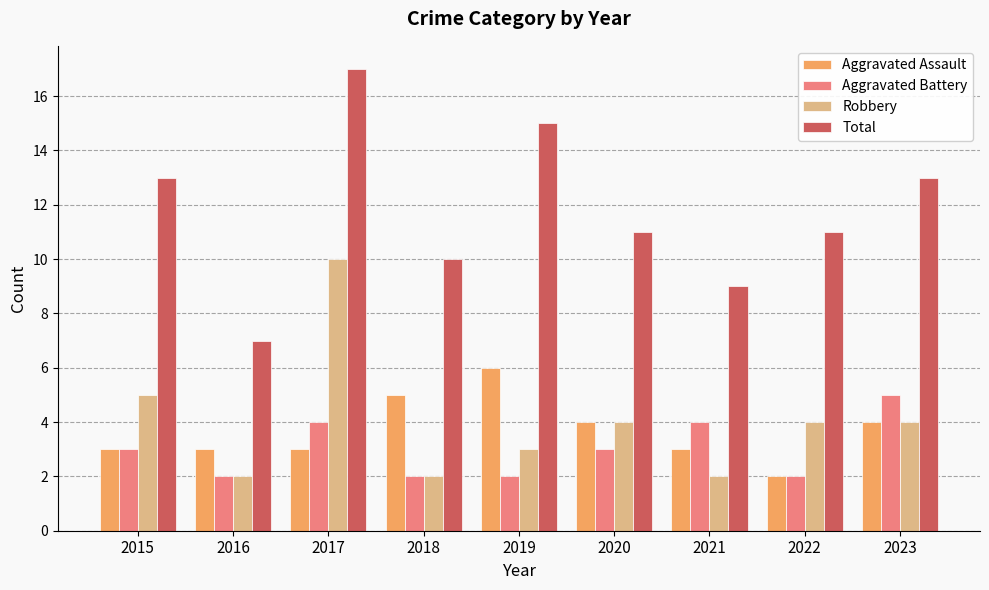

Does the chart contain any negative values?

No